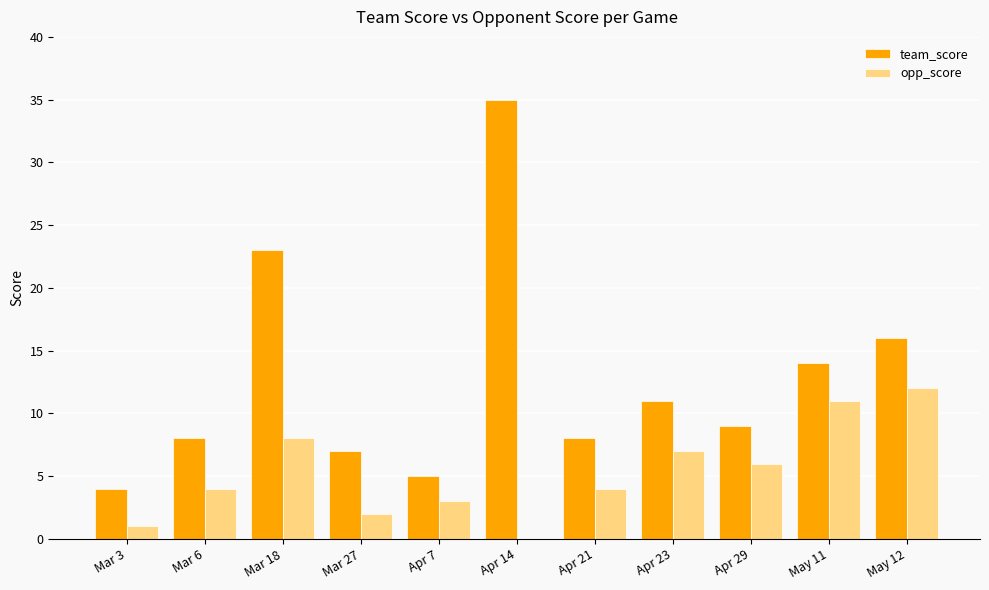

The opp_score series shows 6 at Apr 29. True or false?

True